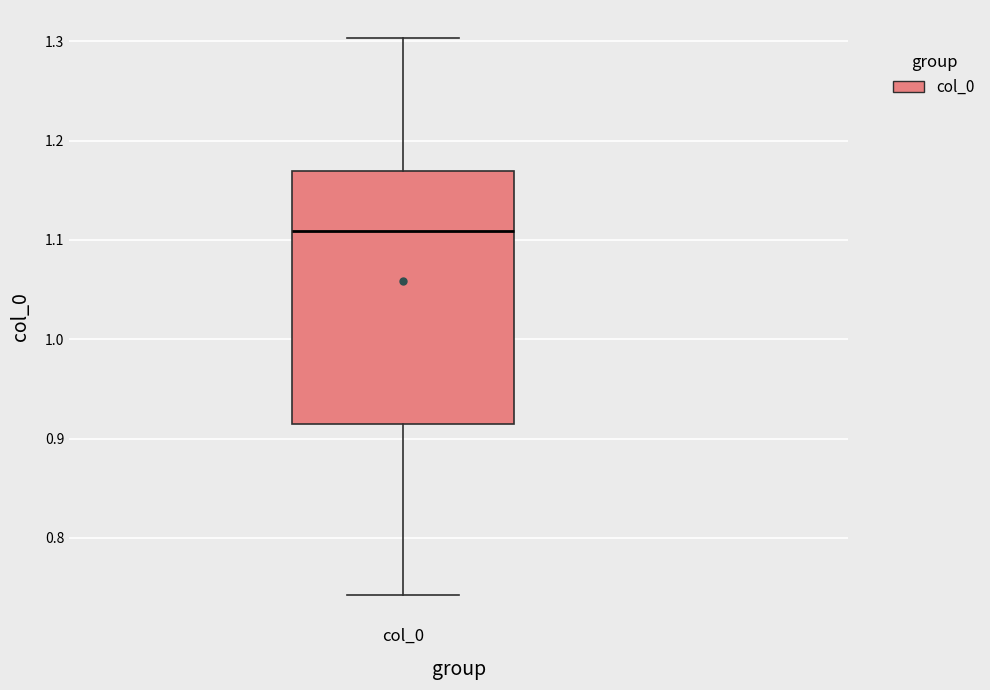

Read this box plot against the y-axis: the position of the median line, the range covered by the box, and the ends of both whiskers. The values are not printed on the chart, so give them approximately, as read against the axis.

median 1.11, box 0.92 to 1.17, whiskers 0.74 to 1.30